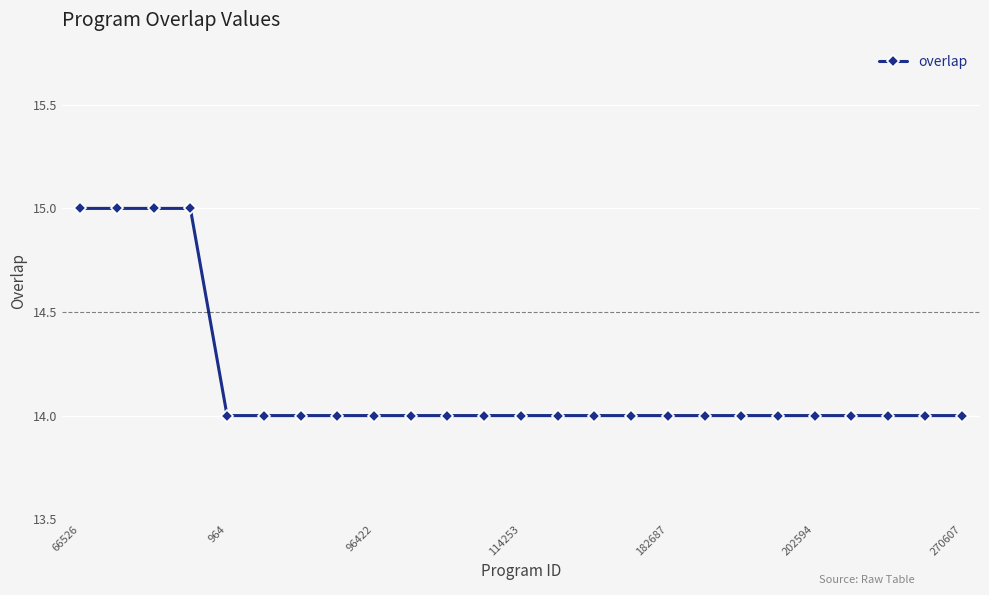

What is the sum of all values?

354